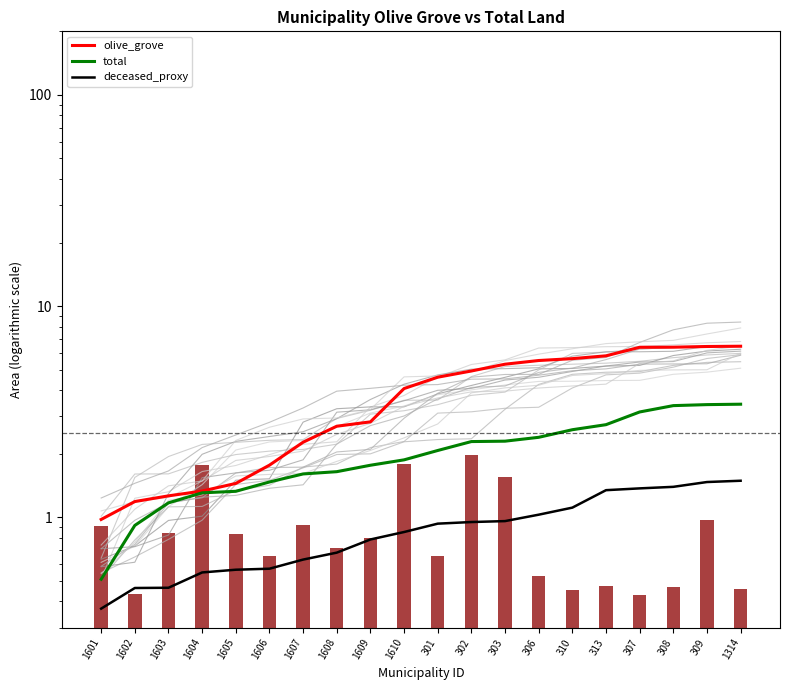

What is the label of the 7th bar from the left?

1607